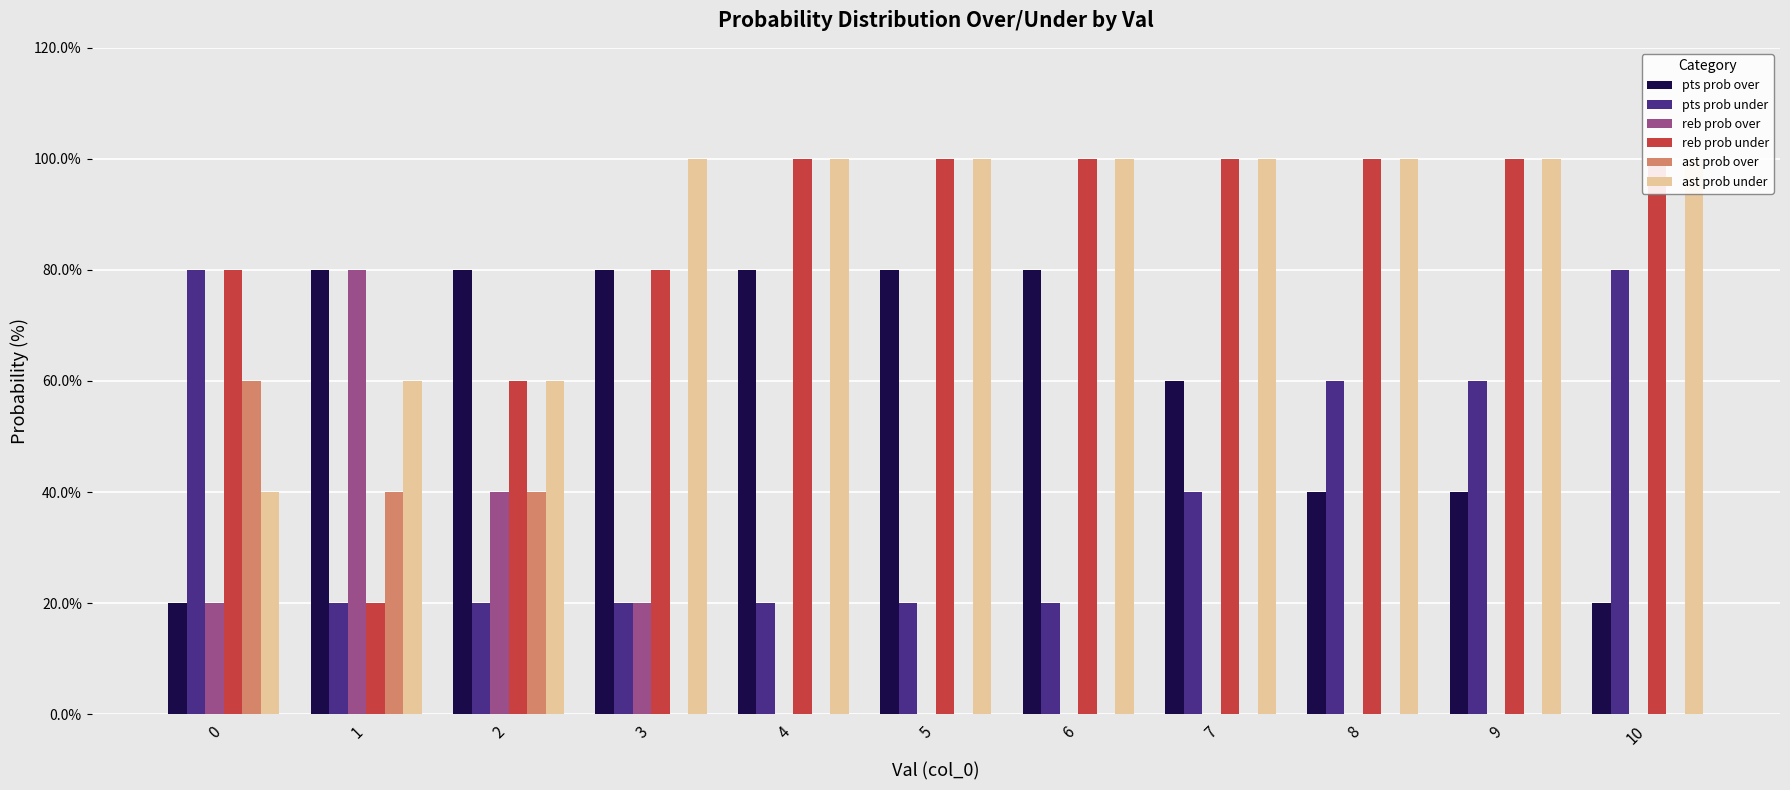

At how many categories does at least one series exceed 80?

8